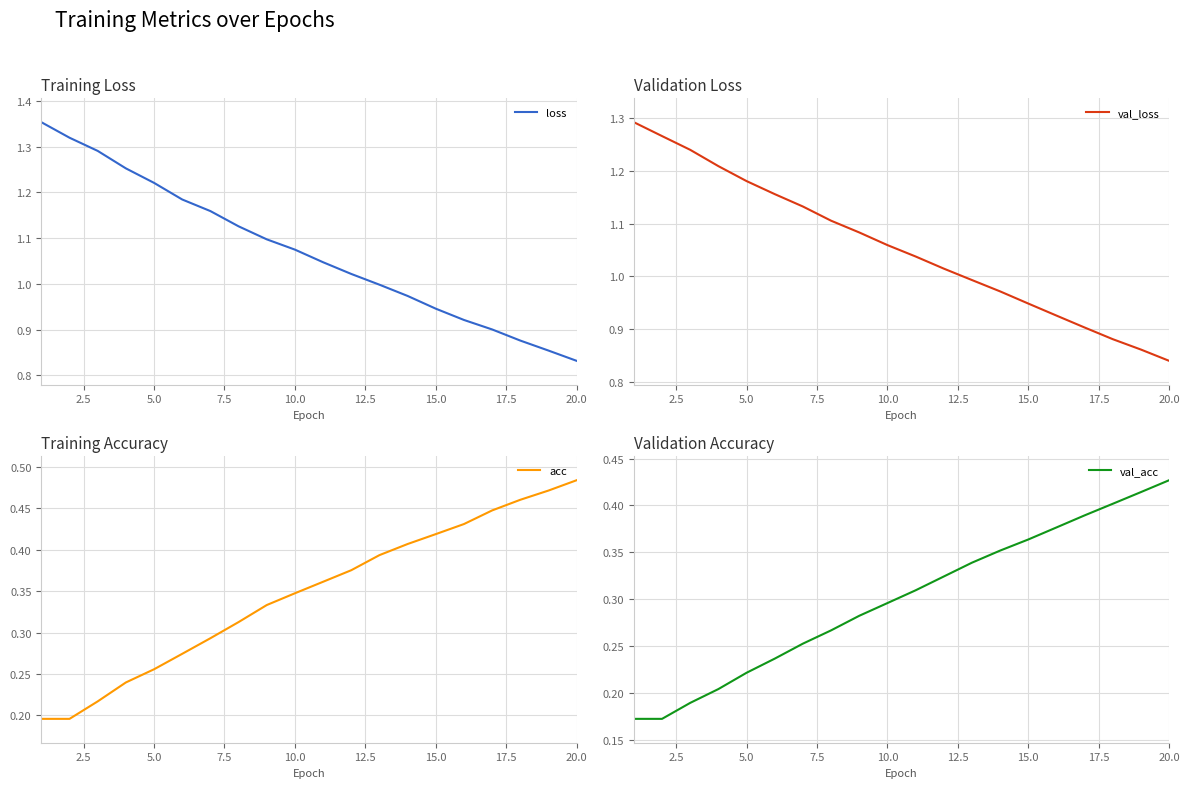

At which label does loss reach its minimum?

20.0